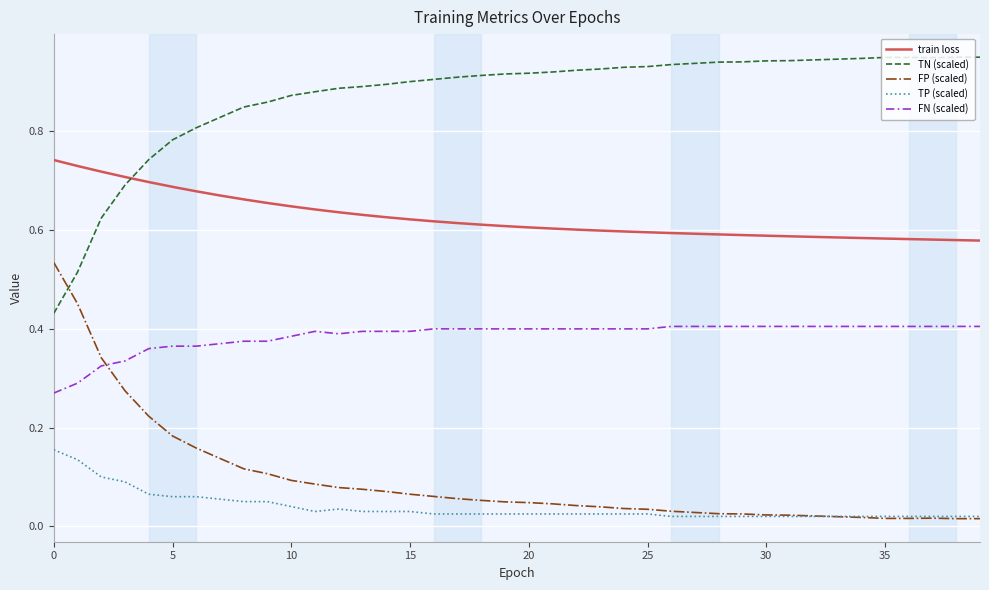

At how many categories does at least one series exceed 0?

40